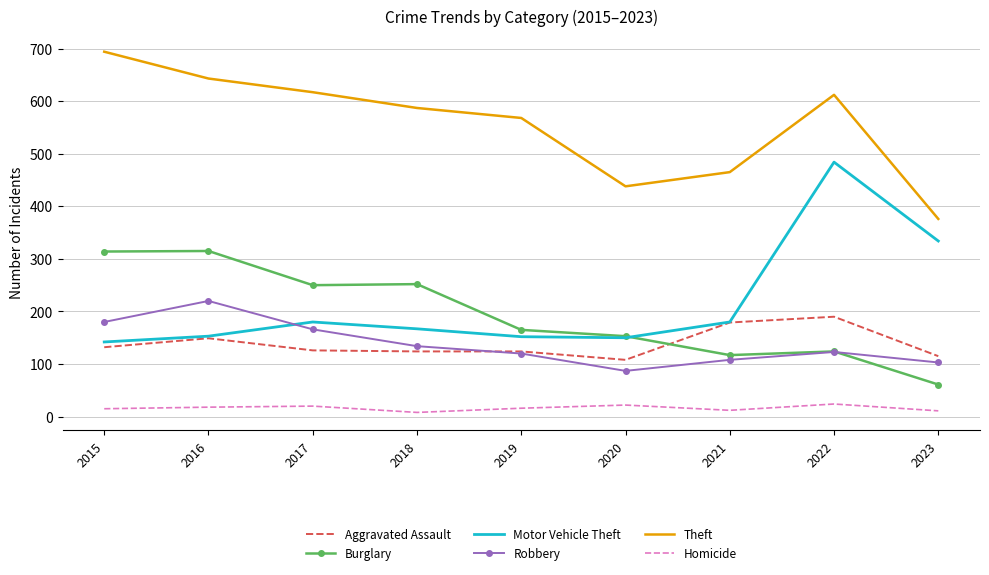

The Robbery series shows 220 at 2016. True or false?

True